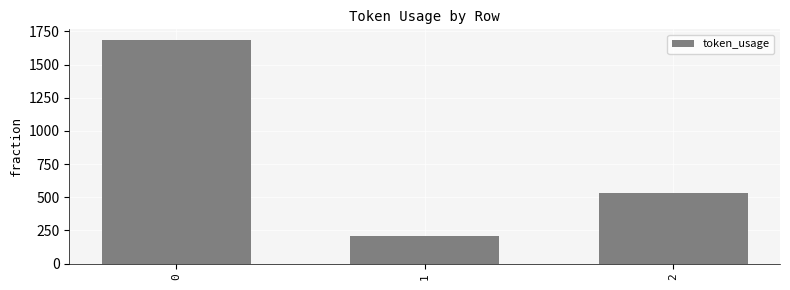

Count the number of categories in the chart.

3